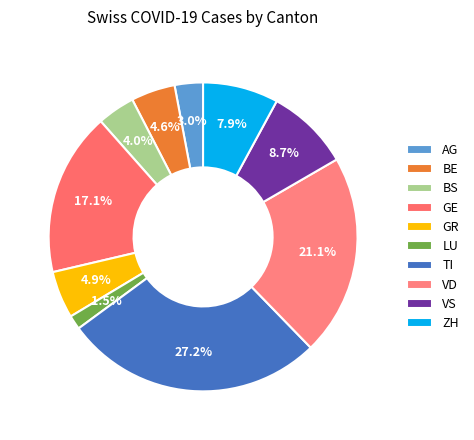

How many segments does this pie chart have?

10